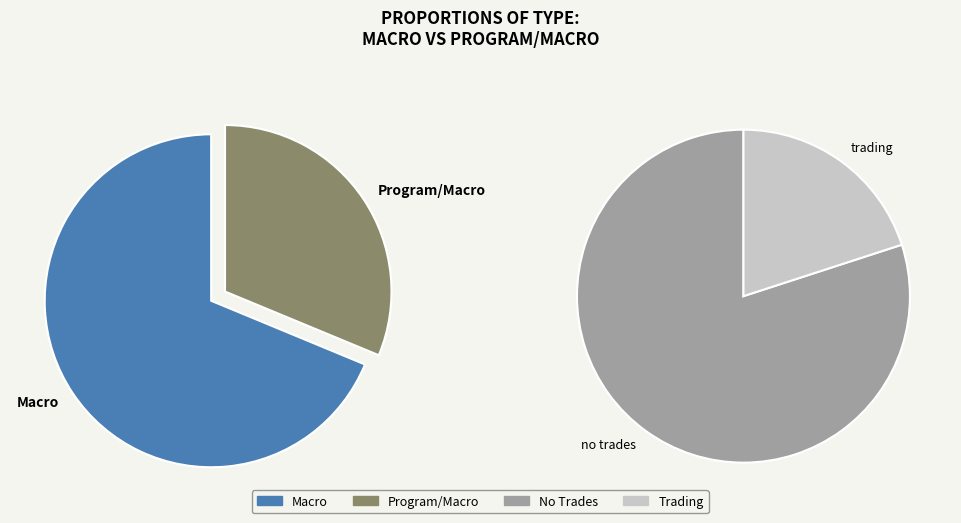

What is the ratio of the value at Macro to the value at Program/Macro?

2.2